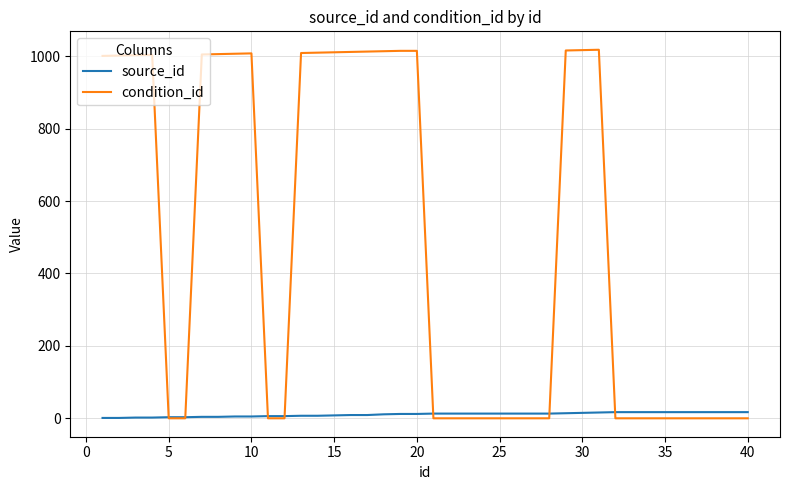

What is the average value of the source_id series?

10